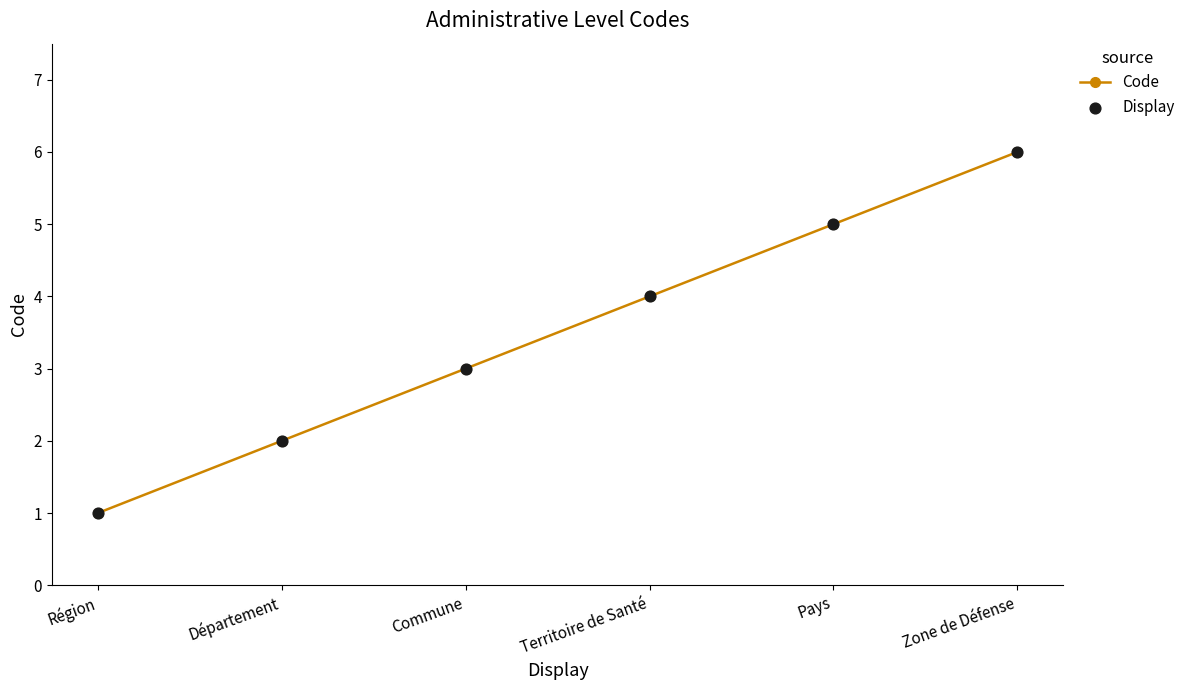

What is the change in value from Région to Zone de Défense?

+5